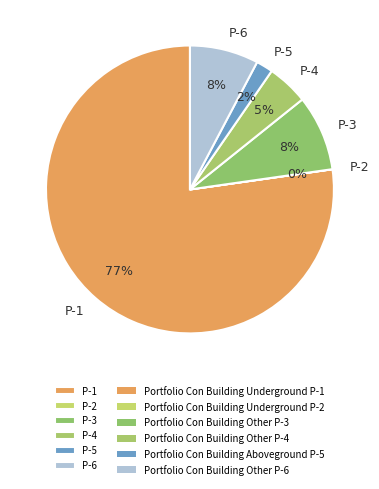

Is it true that P-3 is 8% of the pie?

True